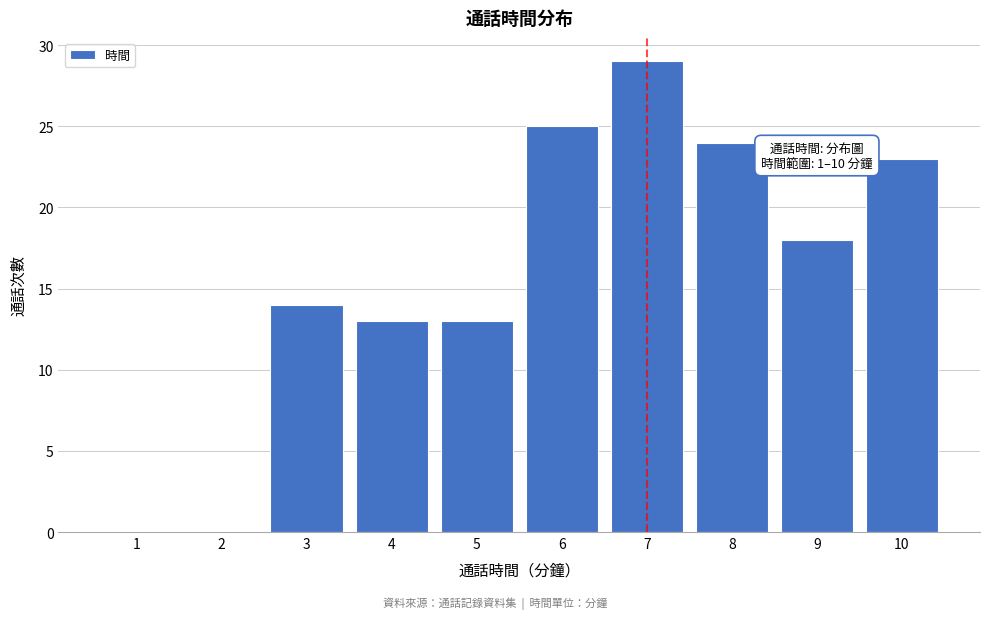

Reading left to right, transcribe all the data shown in this chart.

1=0	2=0	3=14	4=13	5=13	6=25	7=29	8=24	9=18	10=23